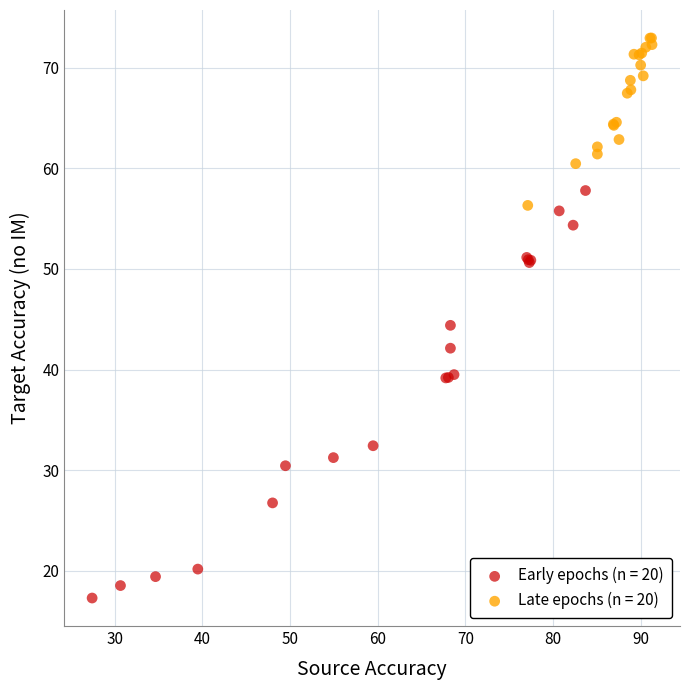

What are all the series names shown in the legend?

Early epochs (n = 20), Late epochs (n = 20)